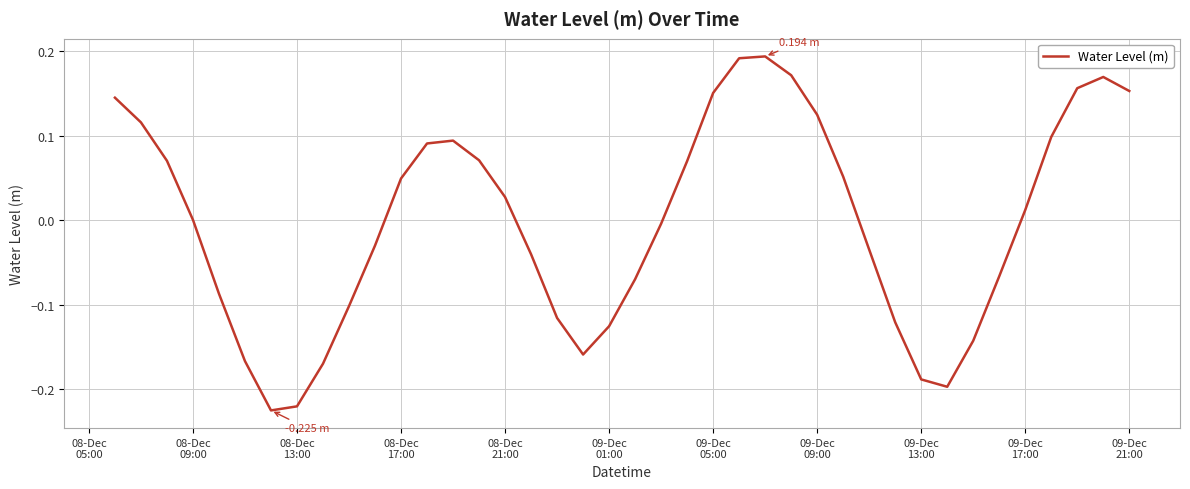

What is the difference between the maximum and minimum values?

0.4